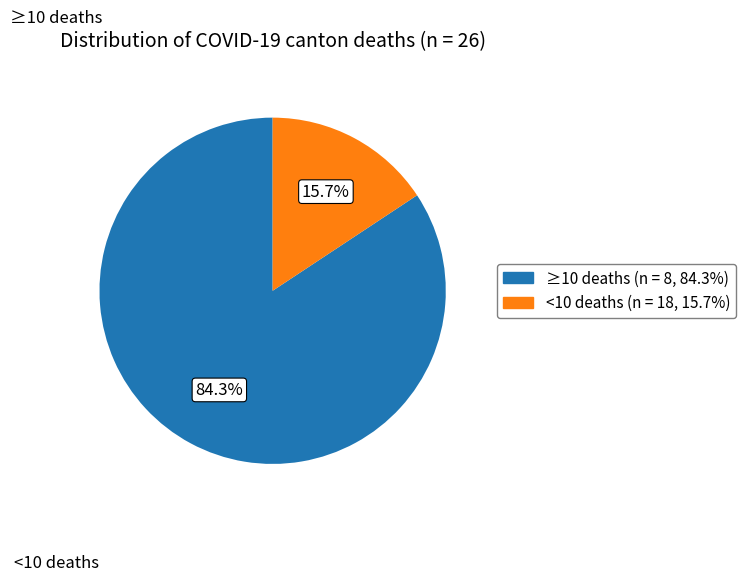

Count the number of slices in the pie.

2